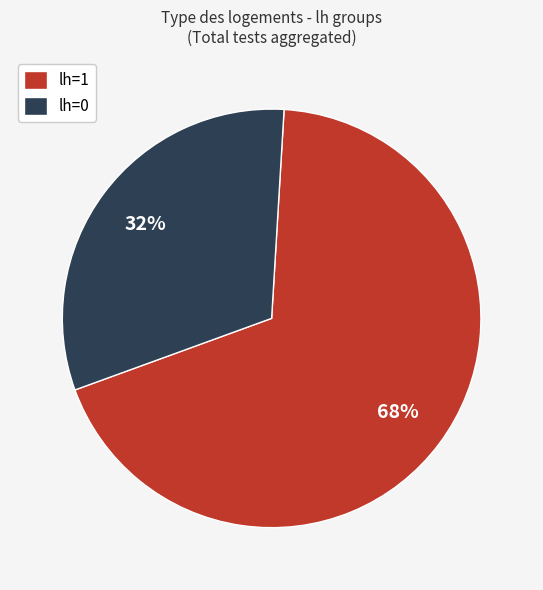

Which category has the biggest portion of the pie?

lh=1